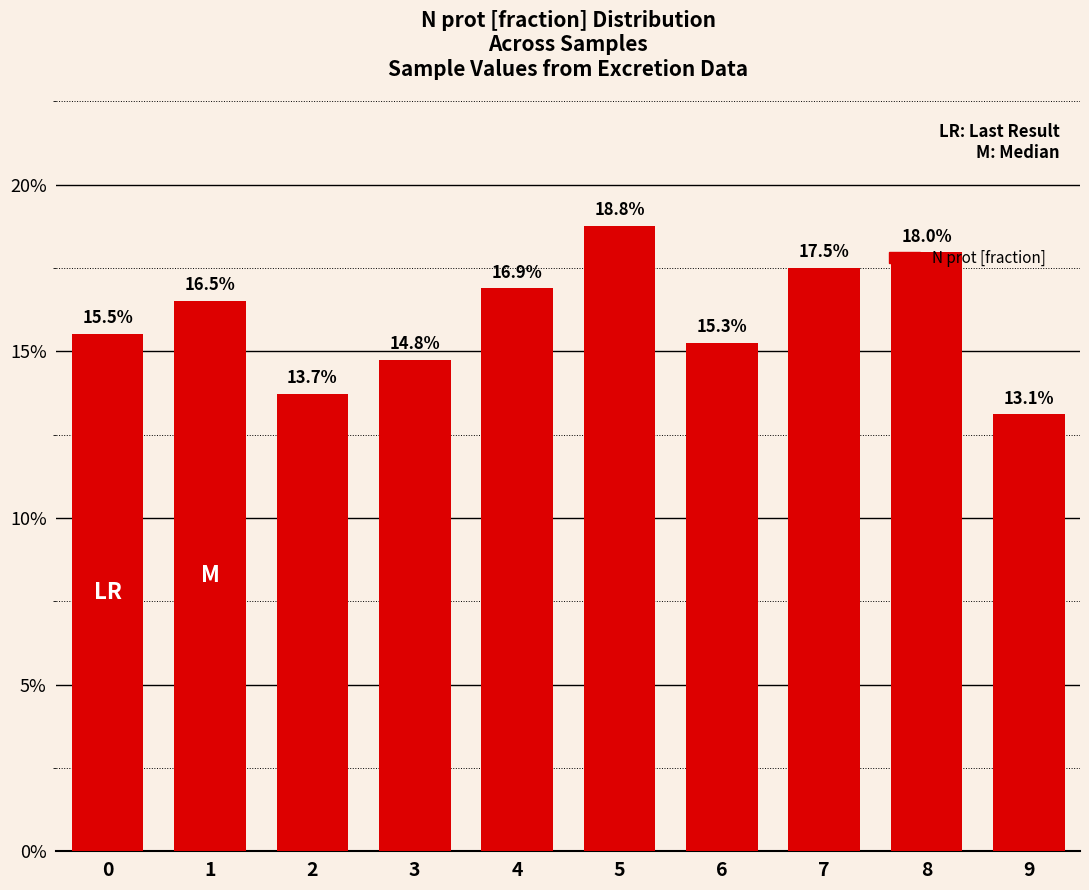

Count the values in the range 0 to 1.

10